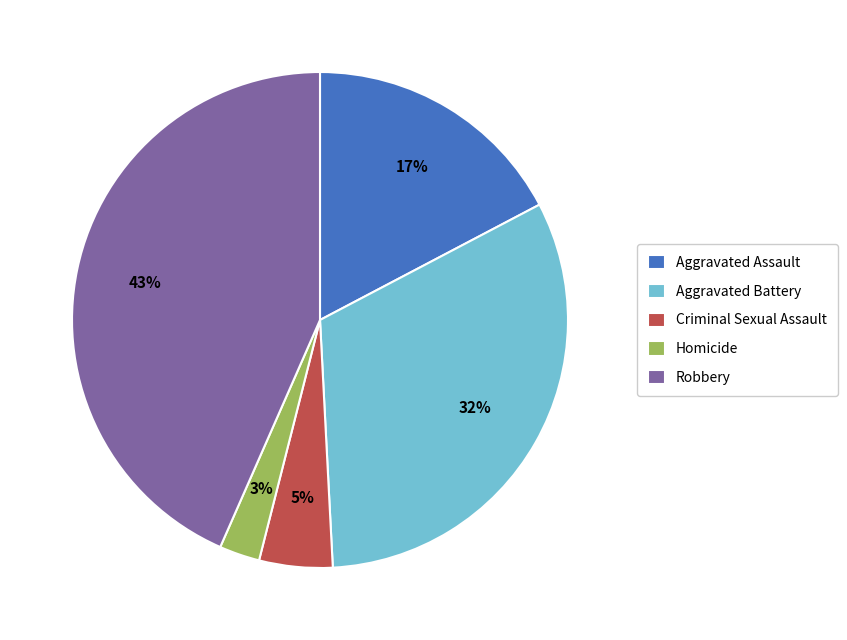

To the nearest percent, what portion does Aggravated Assault represent?

17%